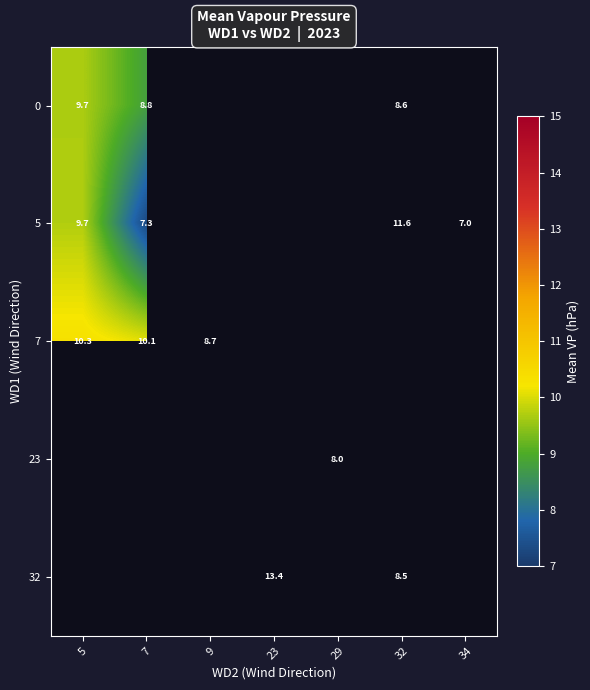

Is the value of 32 at 32 greater than the value of 7 at 5?

No